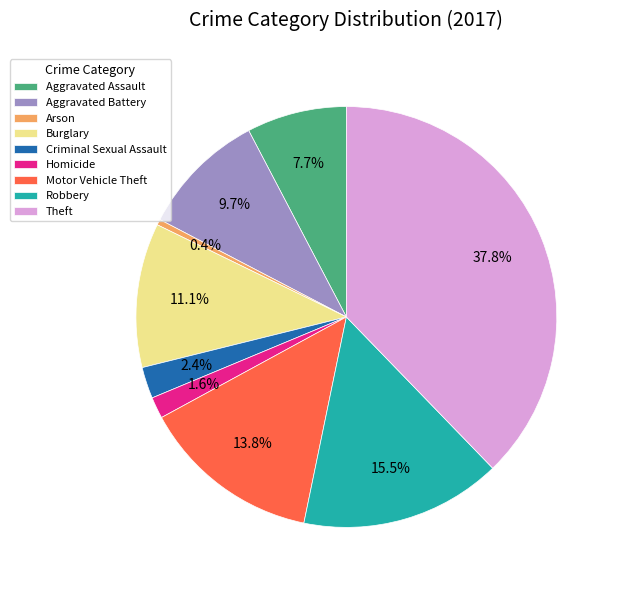

What percentage is NOT represented by Motor Vehicle Theft?

86.2%